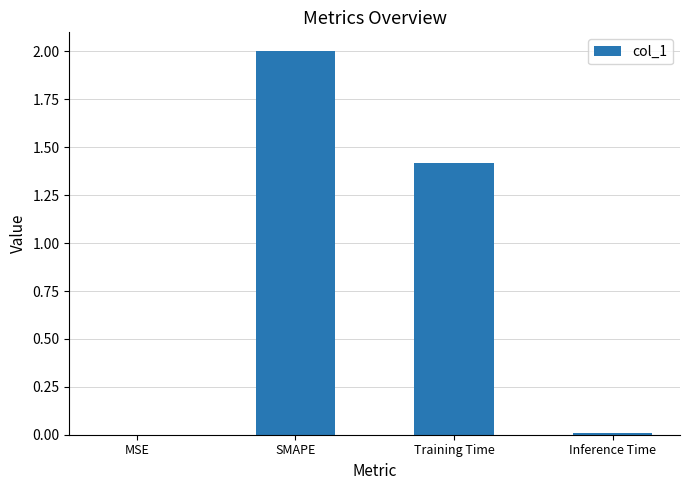

What is the sum of the values at Training Time and SMAPE?

3.4